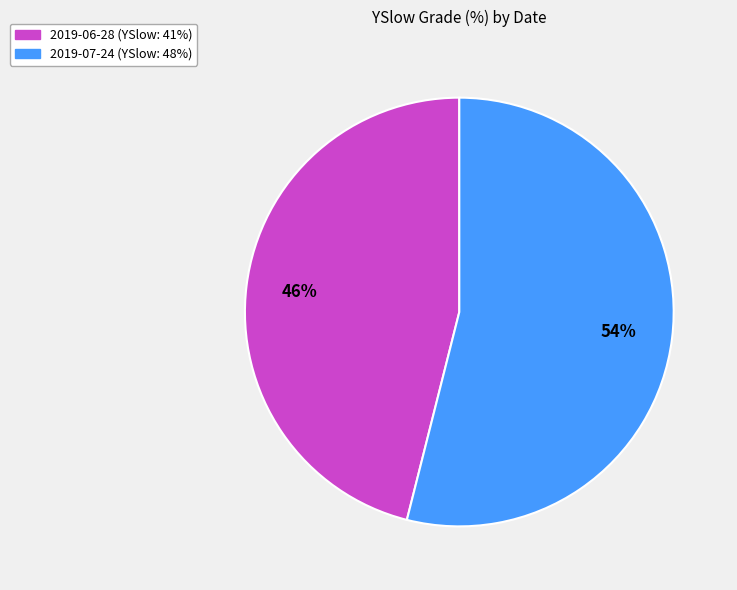

To the nearest percent, what portion does 2019-06-28 (YSlow: 41%) represent?

46%